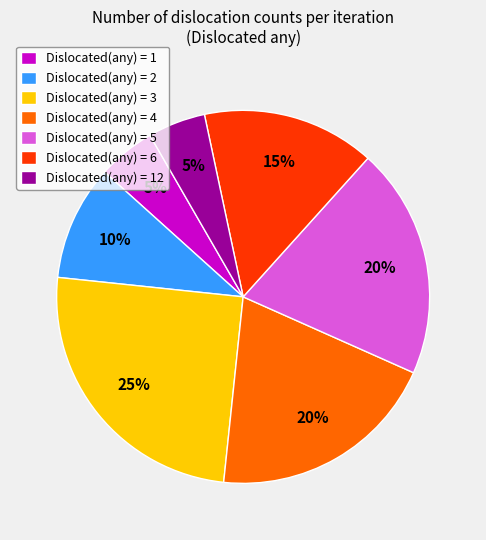

Which category has the biggest portion of the pie?

Dislocated(any) = 3